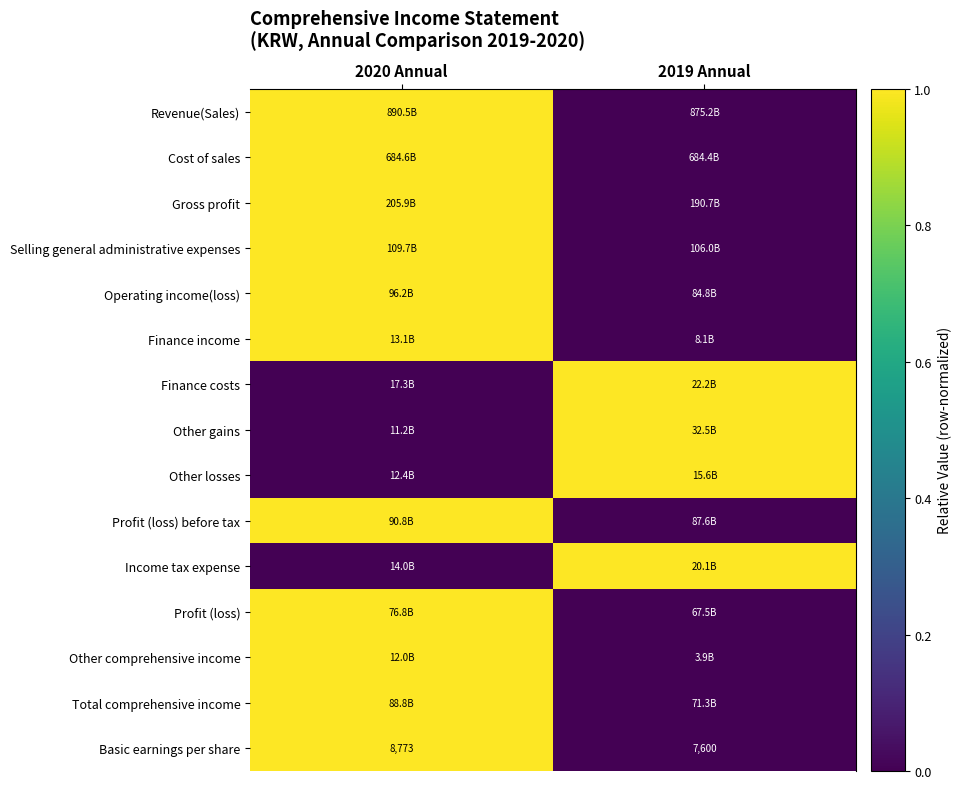

Which category has the lowest value in the Gross profit series?

2019 Annual